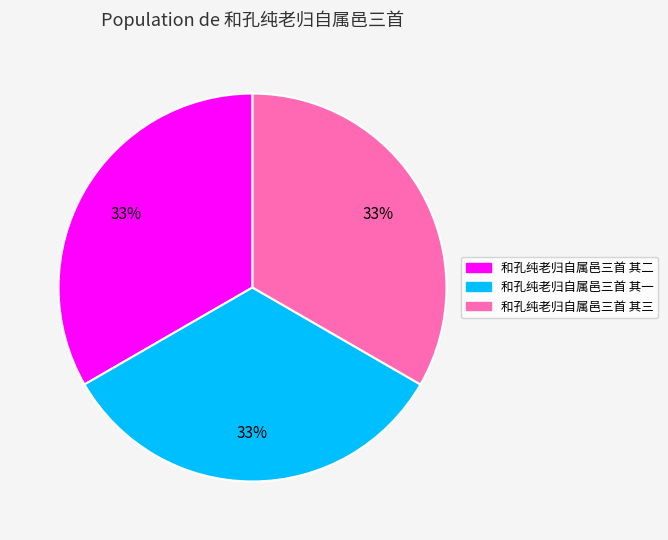

Is the sum of 和孔纯老归自属邑三首 其二 and 和孔纯老归自属邑三首 其三 greater than half?

Yes